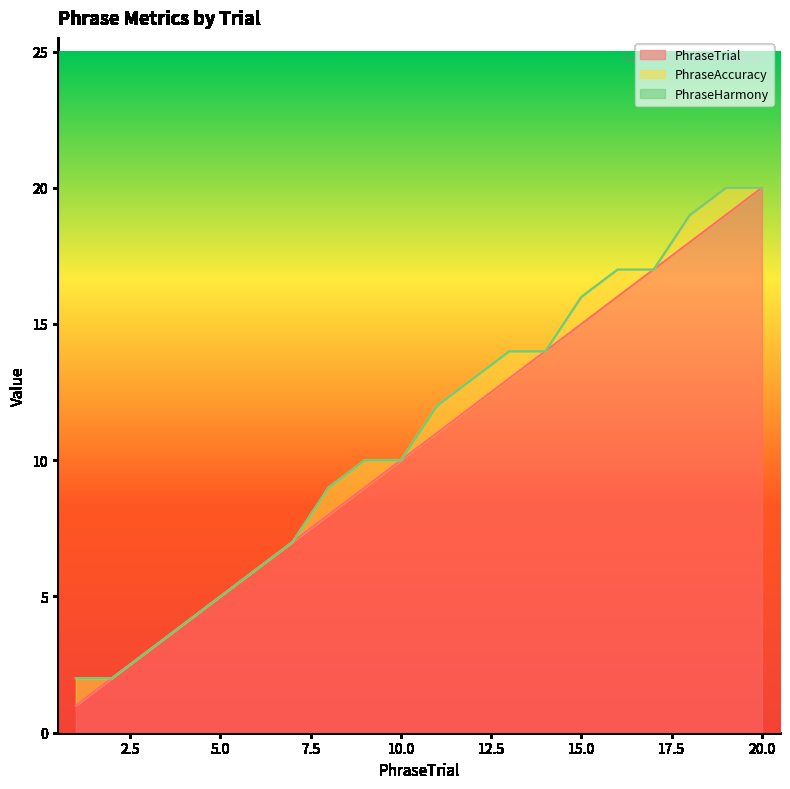

What is the sum of all PhraseTrial values?

210